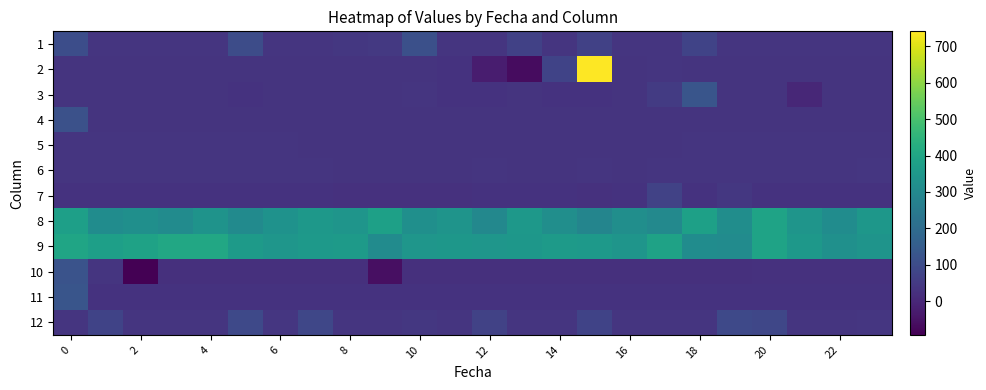

How many categories are shown in the chart?

24